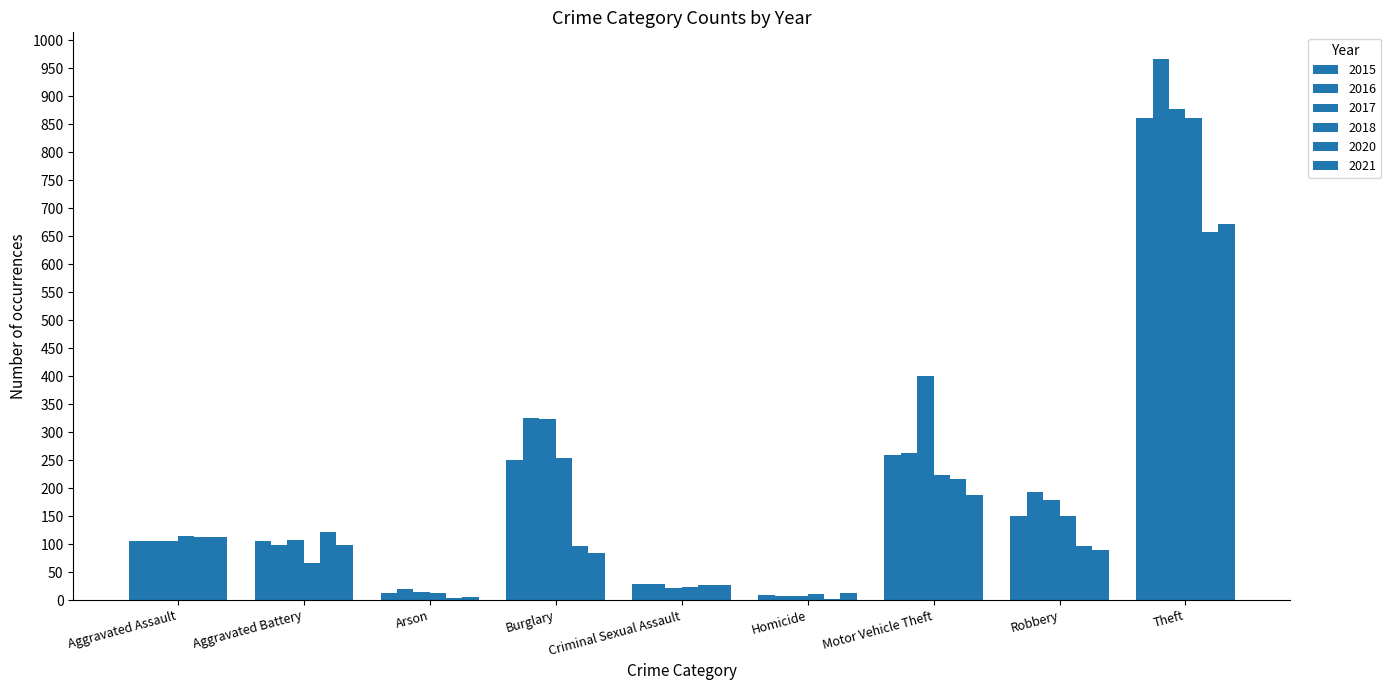

Rank the categories by 2018 value from lowest to highest.

Homicide, Arson, Criminal Sexual Assault, Aggravated Battery, Aggravated Assault, Robbery, Motor Vehicle Theft, Burglary, Theft